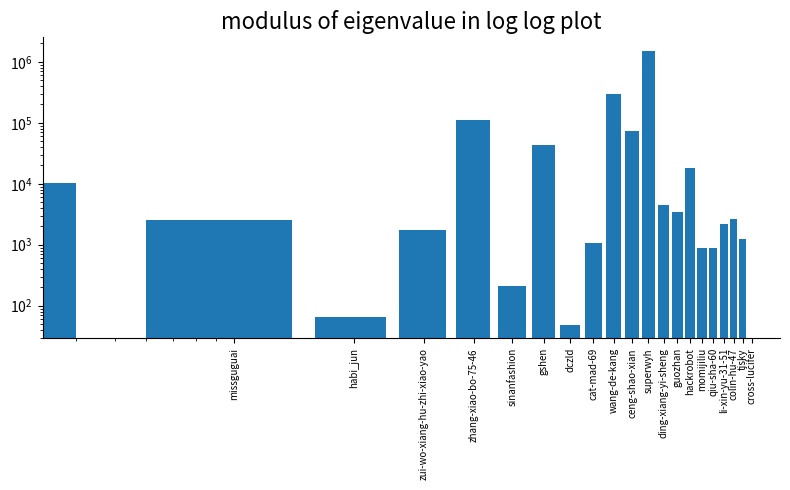

How many data points are less than 2598?

10